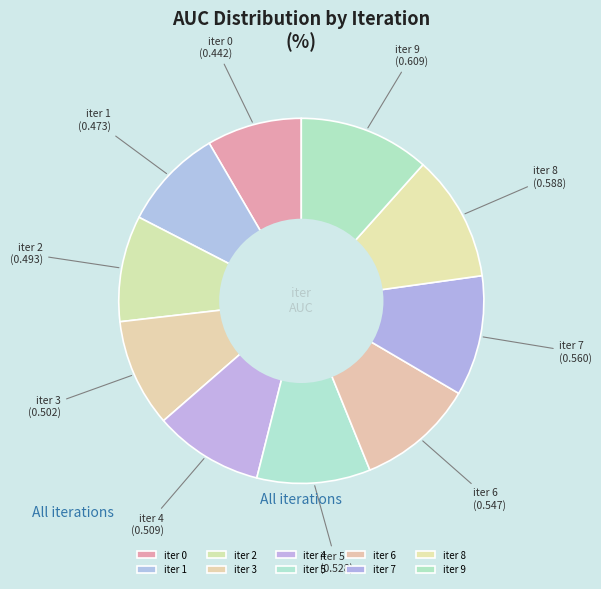

The iter 9 slice represents 12% of the pie. True or false?

True